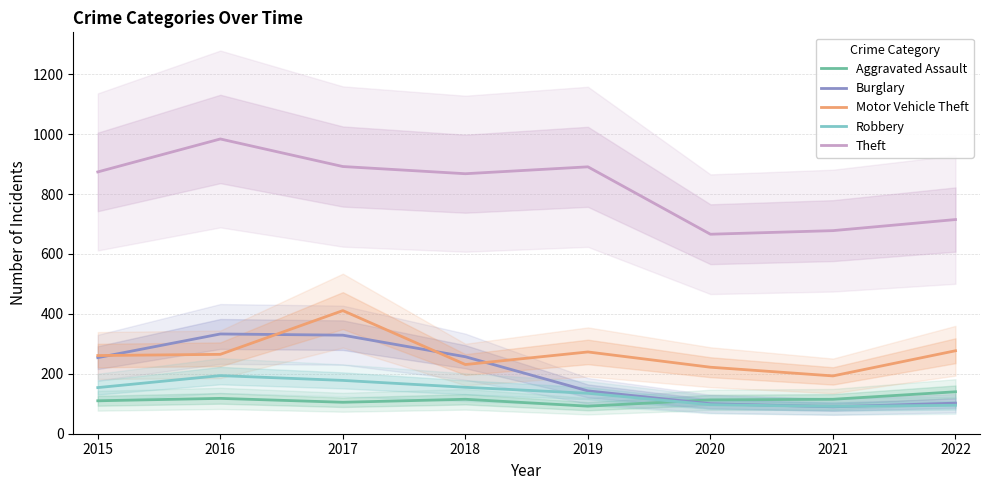

Between 2016 and 2019, which series saw the biggest shift?

Burglary